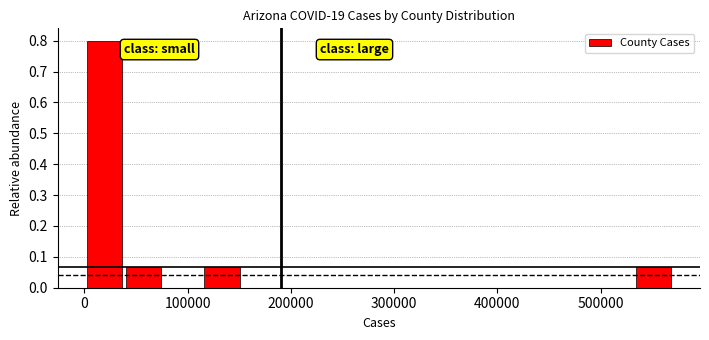

Read against the x-axis, roughly where is the centre of the tallest bar?

20000